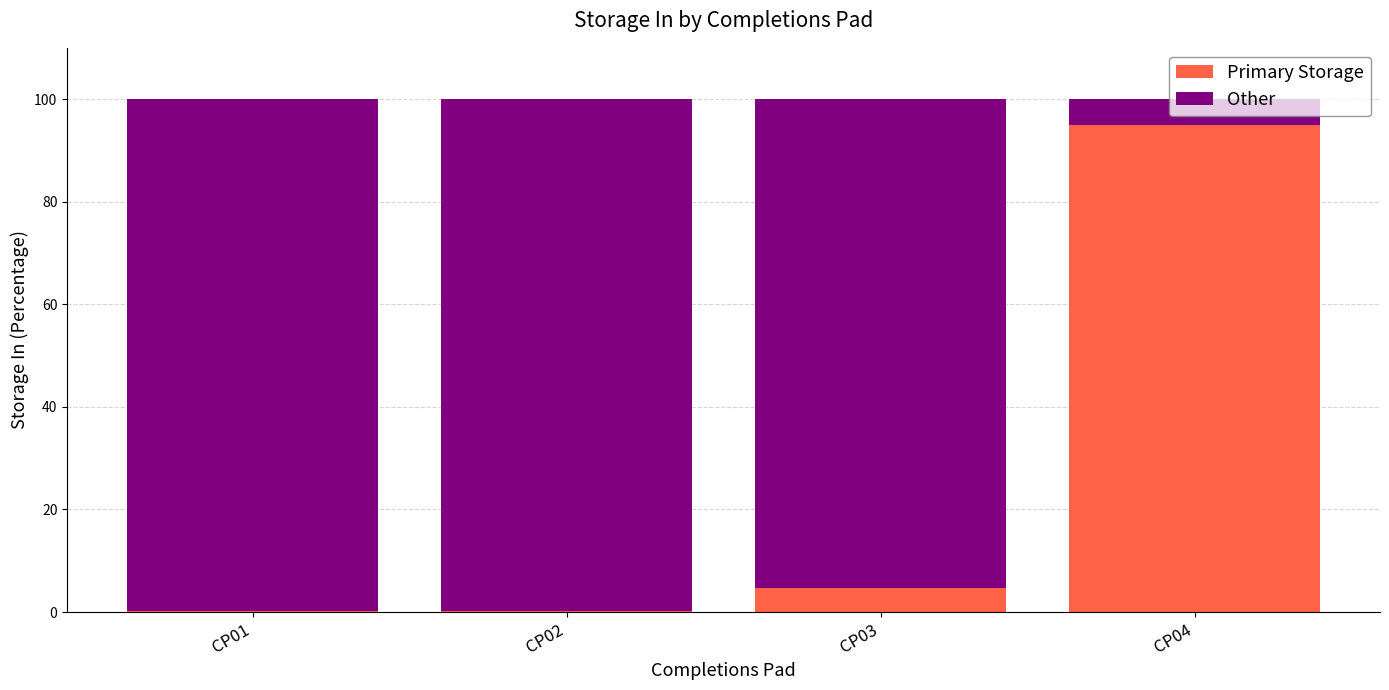

True or false: Primary Storage has a value of 4.7 at CP03.

True